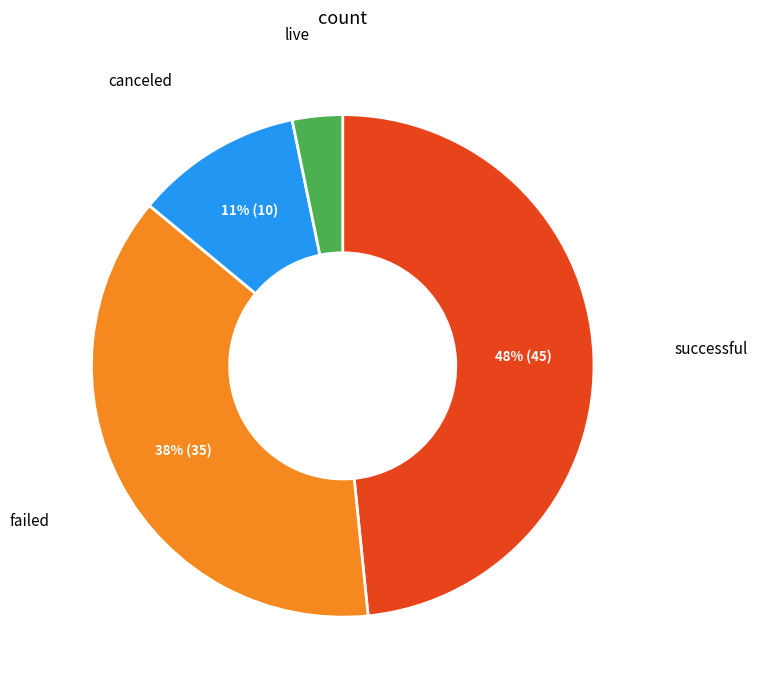

How many segments does this pie chart have?

4